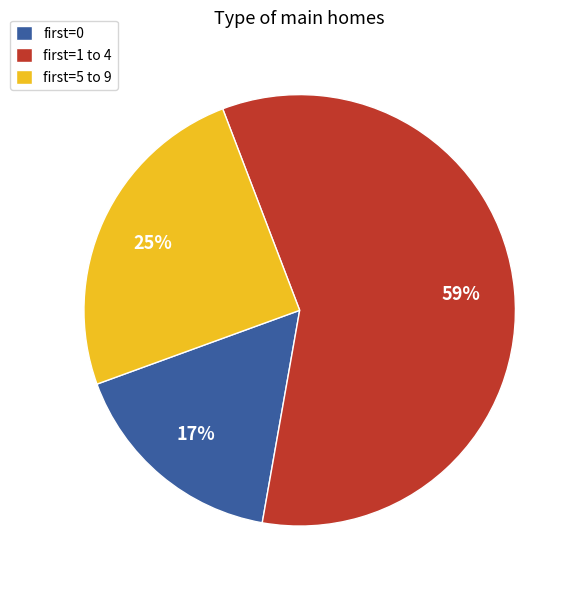

Does any single category account for the majority?

Yes